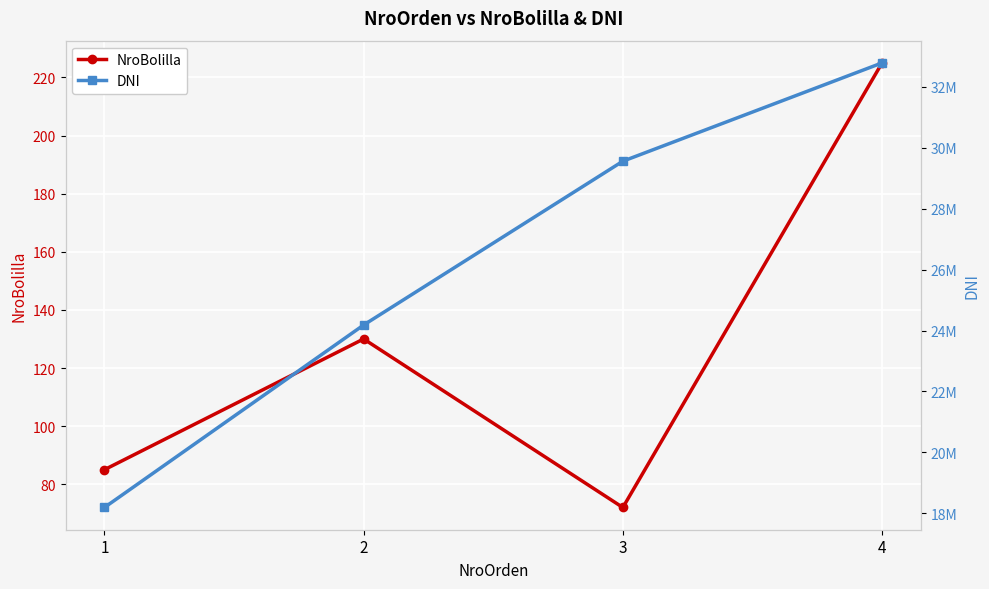

What are all the series names shown in the legend?

NroBolilla, DNI